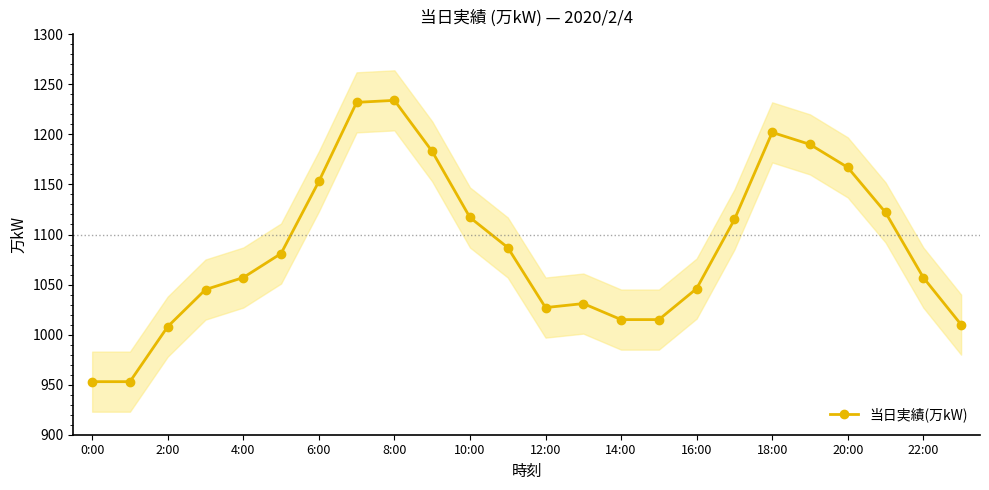

What is the difference between the maximum and minimum values?

281